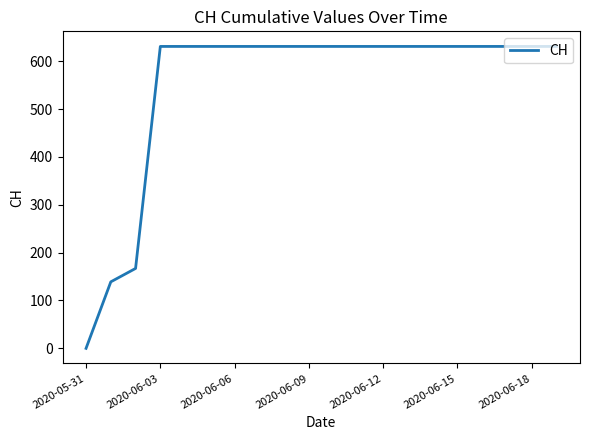

What is the difference between the maximum and minimum values?

631